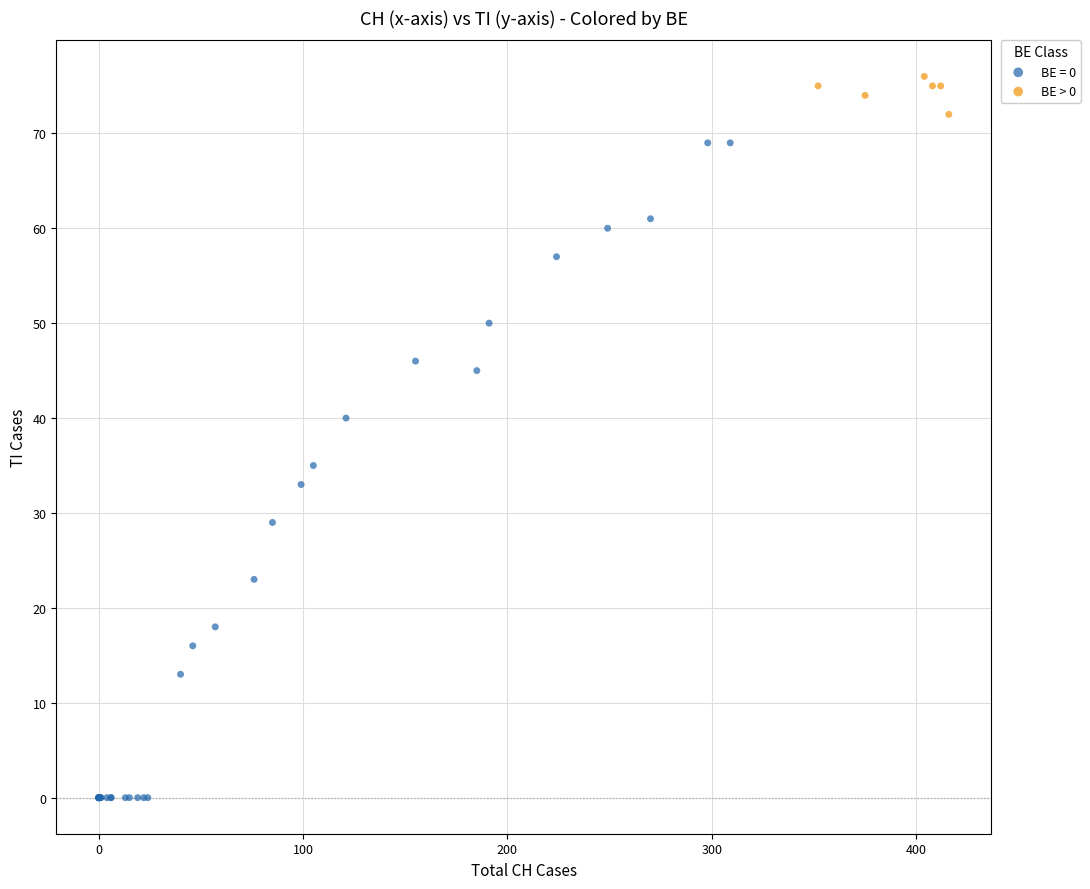

Which series has the widest spread of Y values?

BE = 0